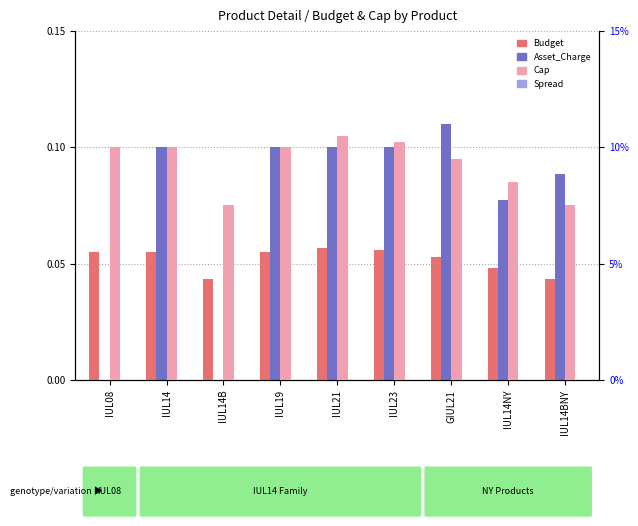

Count the number of data series in this chart.

4